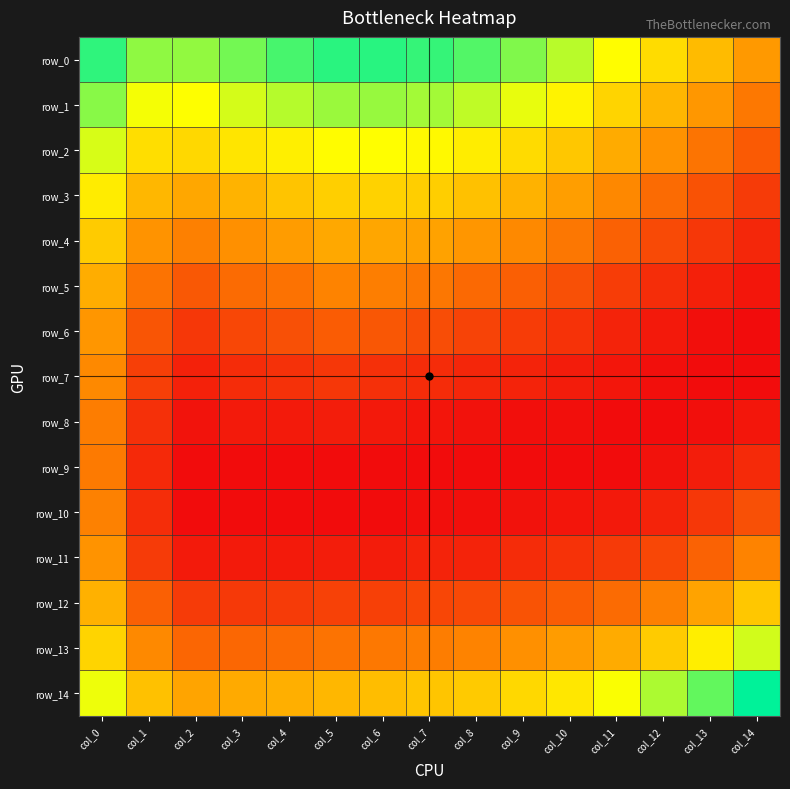

Reading right to left, extract all data points from this chart.

row_0: 0.1	0.1	0.1	0.1	0.1	0.1	0.1	0.1	0.1	0.1	0.1	0.1	0.1	0.1	0.1
row_1: 0.0	0.1	0.1	0.1	0.1	0.1	0.1	0.1	0.1	0.1	0.1	0.1	0.1	0.1	0.1
row_2: 0.0	0.0	0.1	0.1	0.1	0.1	0.1	0.1	0.1	0.1	0.1	0.1	0.1	0.1	0.1
row_3: 0.0	0.0	0.0	0.0	0.1	0.1	0.1	0.1	0.1	0.1	0.1	0.1	0.1	0.1	0.1
row_4: 0.0	0.0	0.0	0.0	0.0	0.0	0.1	0.1	0.1	0.1	0.1	0.1	0.0	0.1	0.1
row_5: 0.0	0.0	0.0	0.0	0.0	0.0	0.0	0.0	0.0	0.0	0.0	0.0	0.0	0.0	0.1
row_6: 0.0	0.0	0.0	0.0	0.0	0.0	0.0	0.0	0.0	0.0	0.0	0.0	0.0	0.0	0.1
row_7: 0.0	0.0	0.0	0.0	0.0	0.0	0.0	0.0	0.0	0.0	0.0	0.0	0.0	0.0	0.0
row_8: 0.0	0.0	0.0	0.0	0.0	0.0	0.0	0.0	0.0	0.0	0.0	0.0	0.0	0.0	0.0
row_9: 0.0	0.0	0.0	0.0	0.0	0.0	0.0	0.0	0.0	0.0	0.0	0.0	0.0	0.0	0.0
row_10: 0.0	0.0	0.0	0.0	0.0	0.0	0.0	0.0	0.0	0.0	0.0	0.0	0.0	0.0	0.0
row_11: 0.0	0.0	0.0	0.0	0.0	0.0	0.0	0.0	0.0	0.0	0.0	0.0	0.0	0.0	0.1
row_12: 0.1	0.1	0.0	0.0	0.0	0.0	0.0	0.0	0.0	0.0	0.0	0.0	0.0	0.0	0.1
row_13: 0.1	0.1	0.1	0.1	0.1	0.0	0.0	0.0	0.0	0.0	0.0	0.0	0.0	0.0	0.1
row_14: 0.1	0.1	0.1	0.1	0.1	0.1	0.1	0.1	0.1	0.1	0.1	0.1	0.1	0.1	0.1